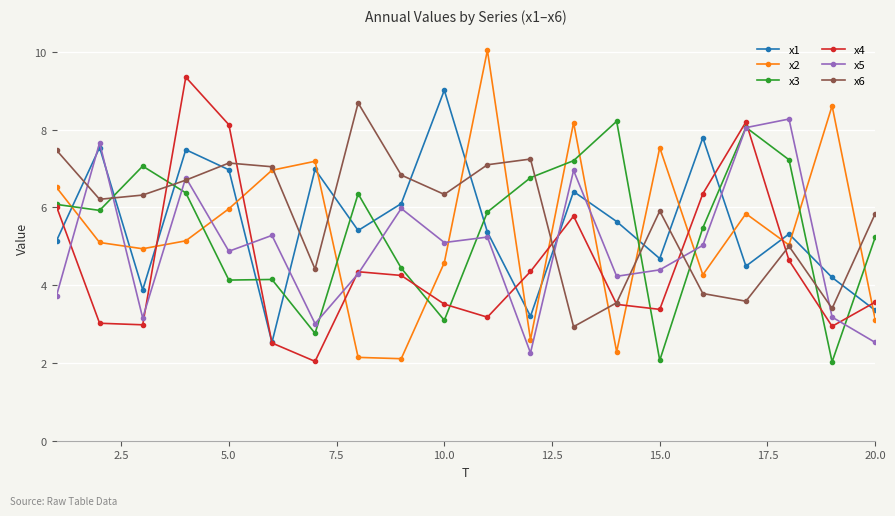

True or false: x4 has more than 2 interior local peaks.

True